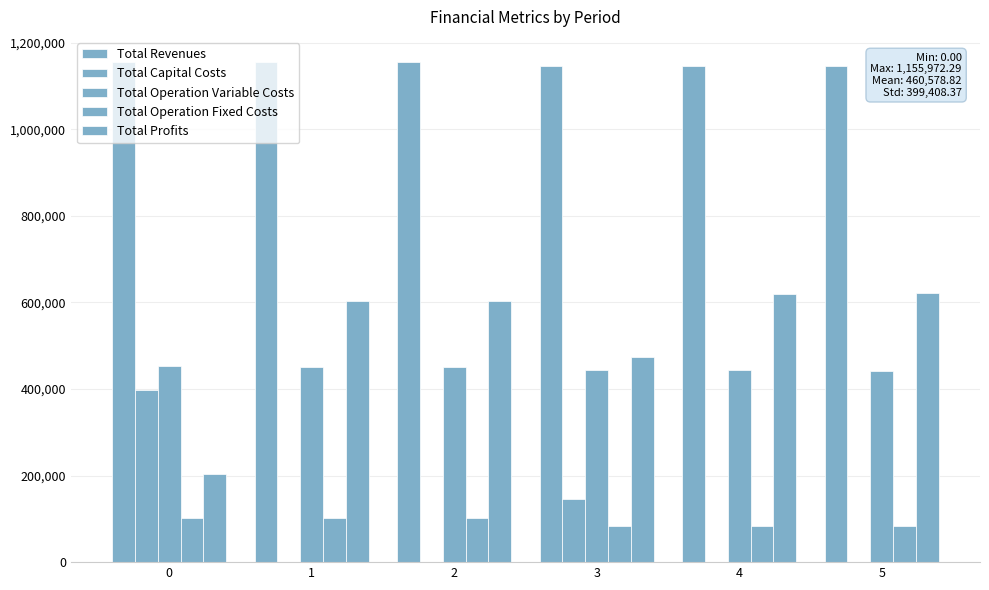

The Total Profits series shows 204137.7 at 0. True or false?

True